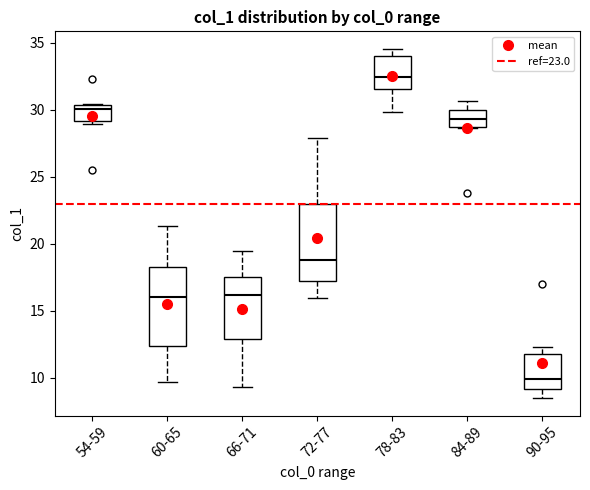

Where is the upper edge of the box for 66-71 on the y-axis? The values are not printed on the chart, so give them approximately, as read against the axis.

17.5